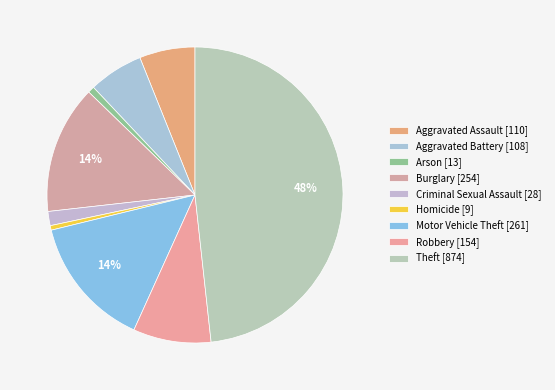

How many slices are in this pie chart?

9